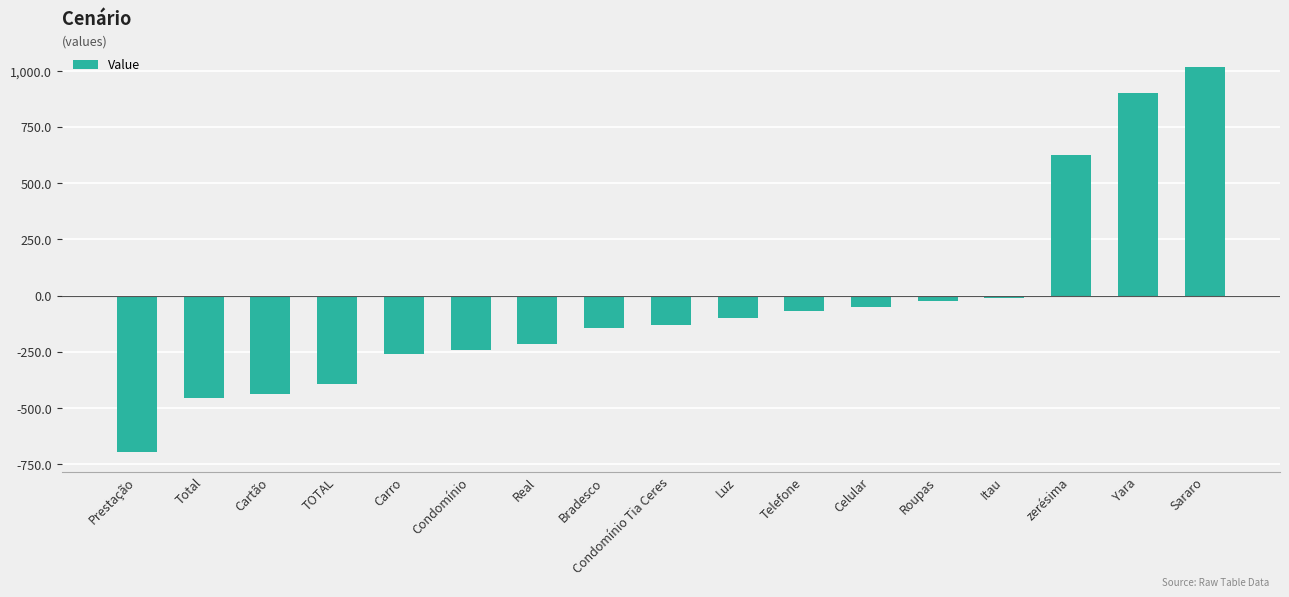

What is the minimum value shown in the chart?

-697.0